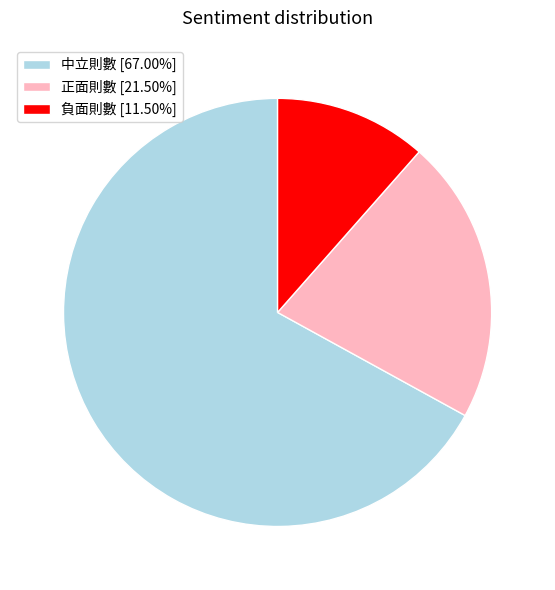

Do 中立則數 and 負面則數 together represent more than half of the pie?

Yes